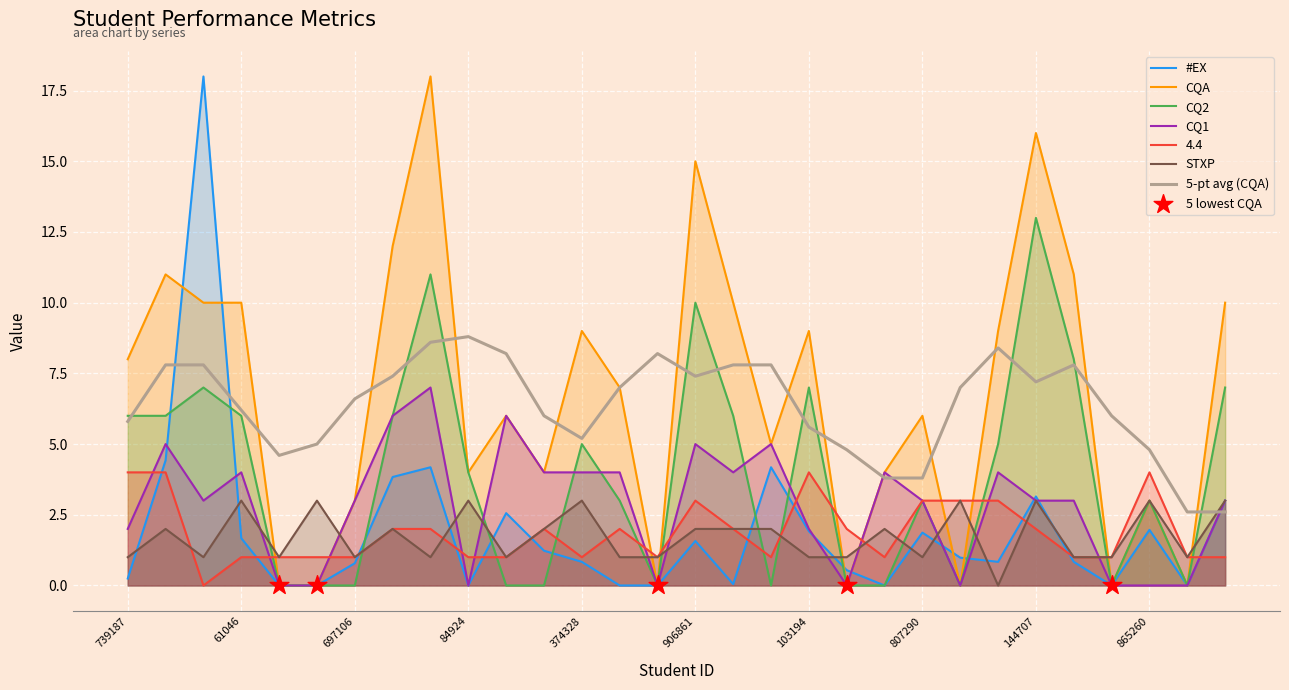

What is the total value across all series at 591218?

16.6